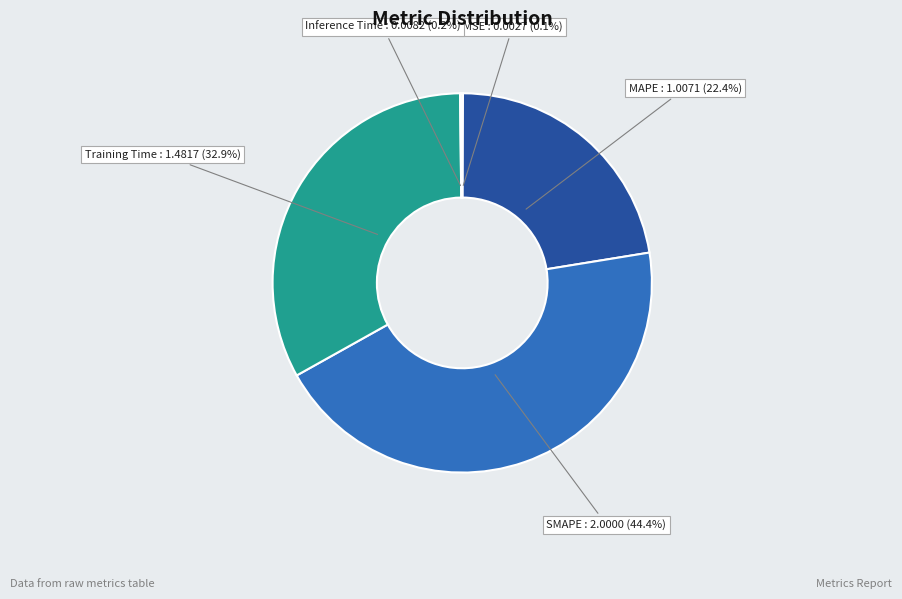

To the nearest percent, what is the difference between the SMAPE and Training Time slice percentages?

12%